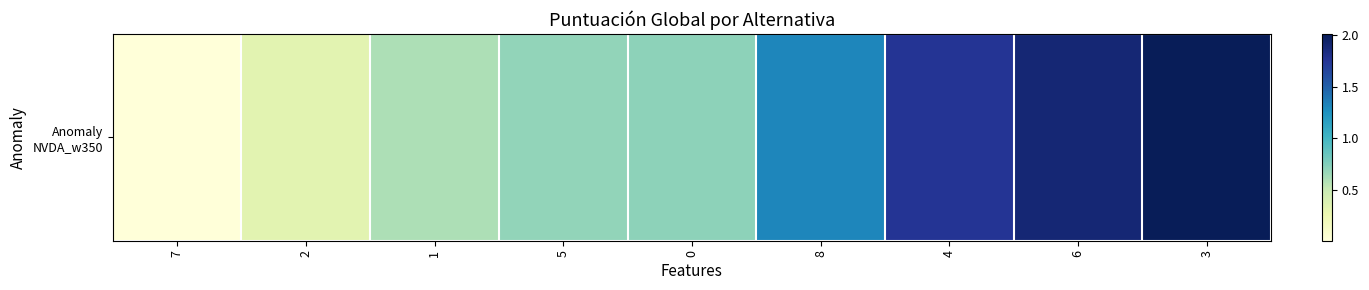

List the labels in order of value, largest first.

3, 6, 4, 8, 0, 5, 1, 2, 7